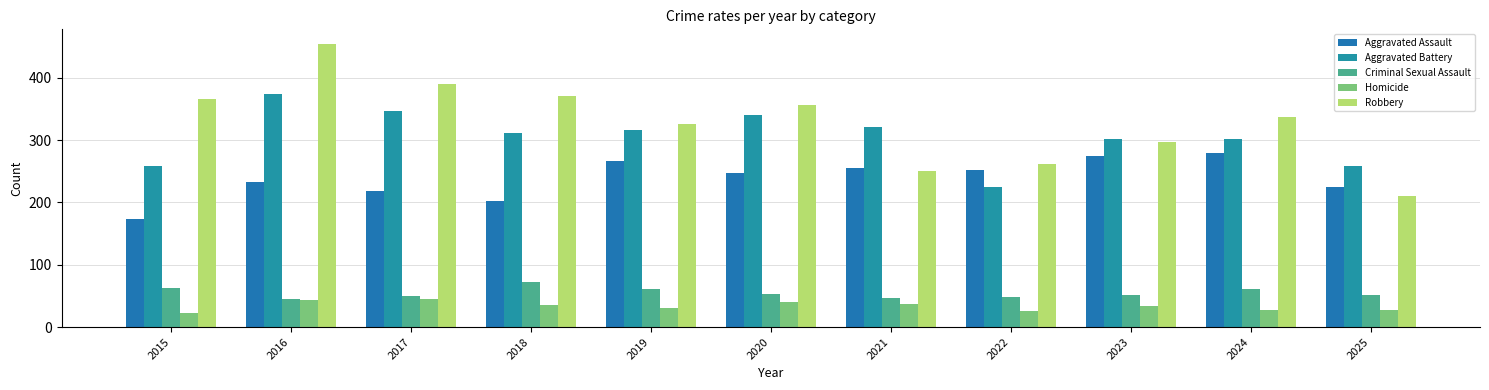

What is the maximum value shown in the chart?

455